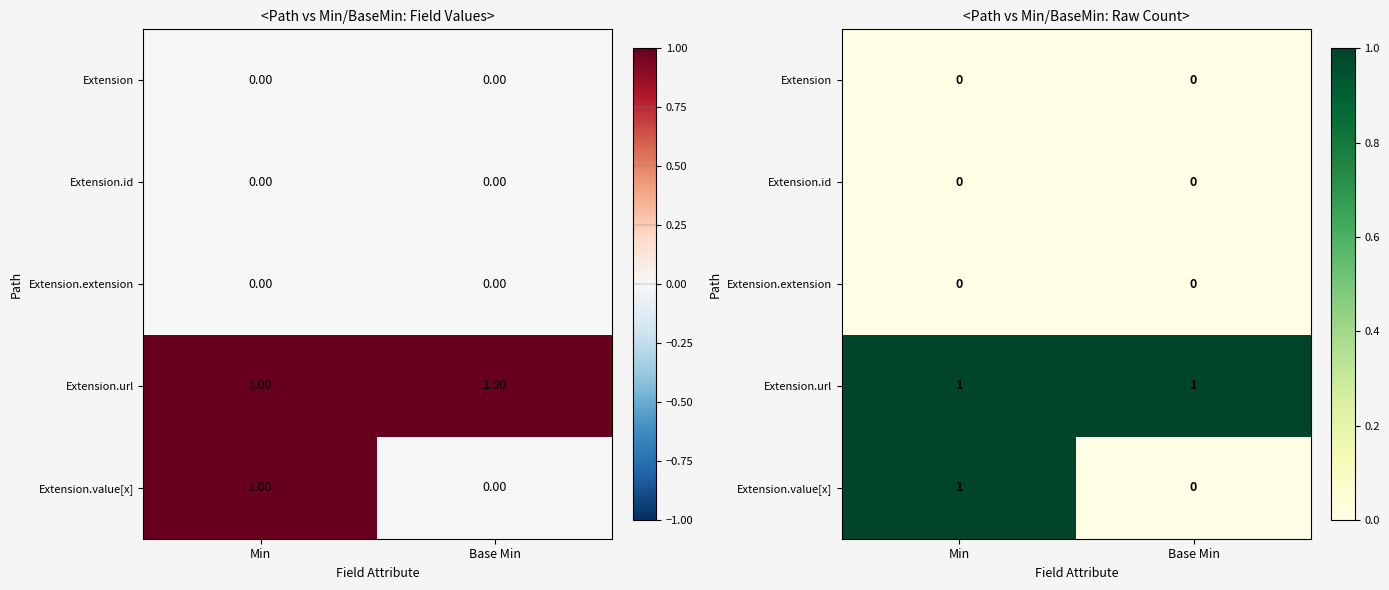

Is the value of Extension at Base Min greater than the value of Extension.url at Min?

No